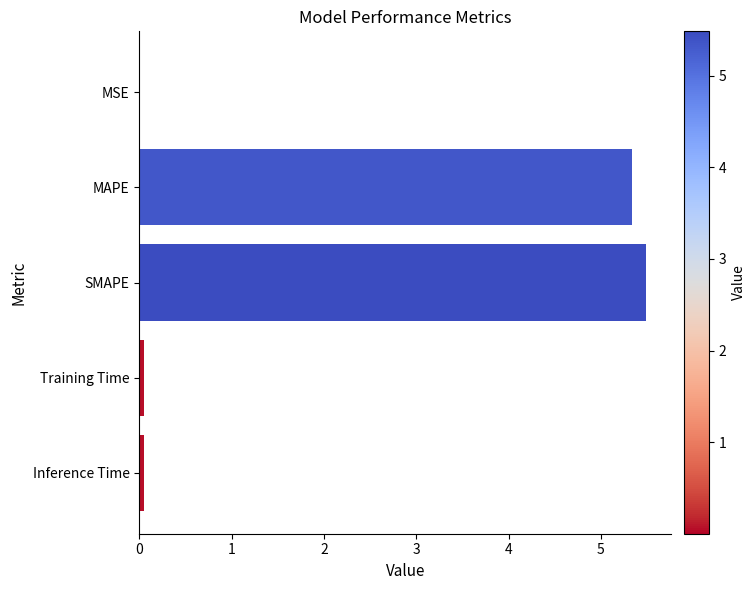

Between Training Time and MAPE, which is larger?

MAPE